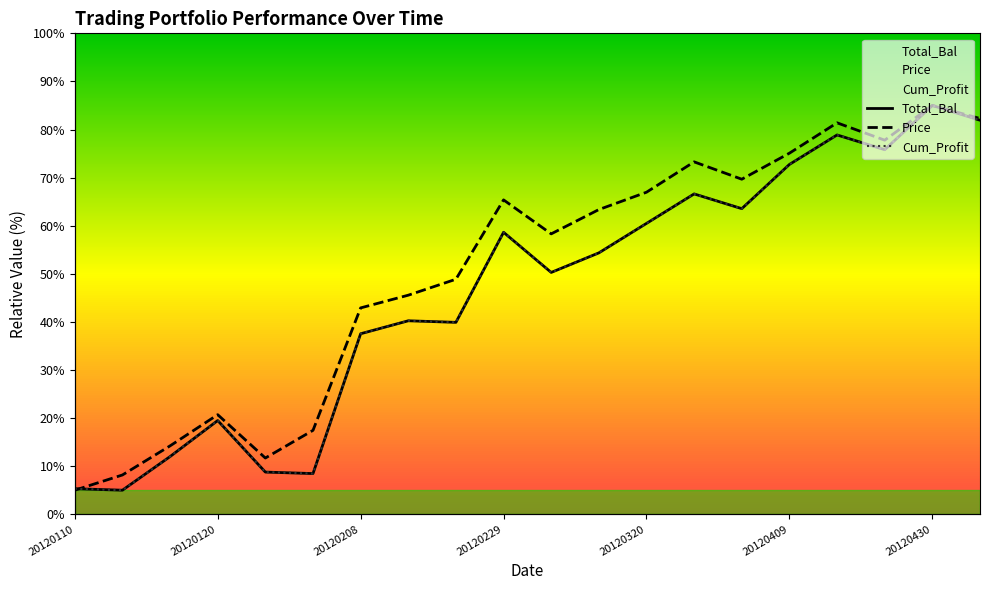

Reading left to right, transcribe all the data shown in this chart.

Total_Bal: 5.3	5.0	12.0	19.5	8.8	8.5	37.5	40.2	39.9	58.6	50.3	54.3	60.5	66.6	63.5	72.7	78.9	75.8	85.0	81.9
Price: 5.0	8.2	14.2	20.7	11.7	17.4	42.9	45.6	48.9	65.4	58.3	63.4	67.0	73.3	69.7	75.1	81.4	77.8	85.0	82.3
Cum_Profit: 5.3	5.0	12.0	19.5	8.8	8.5	37.5	40.2	39.9	58.6	50.3	54.3	60.5	66.6	63.5	72.7	78.9	75.8	85.0	81.9